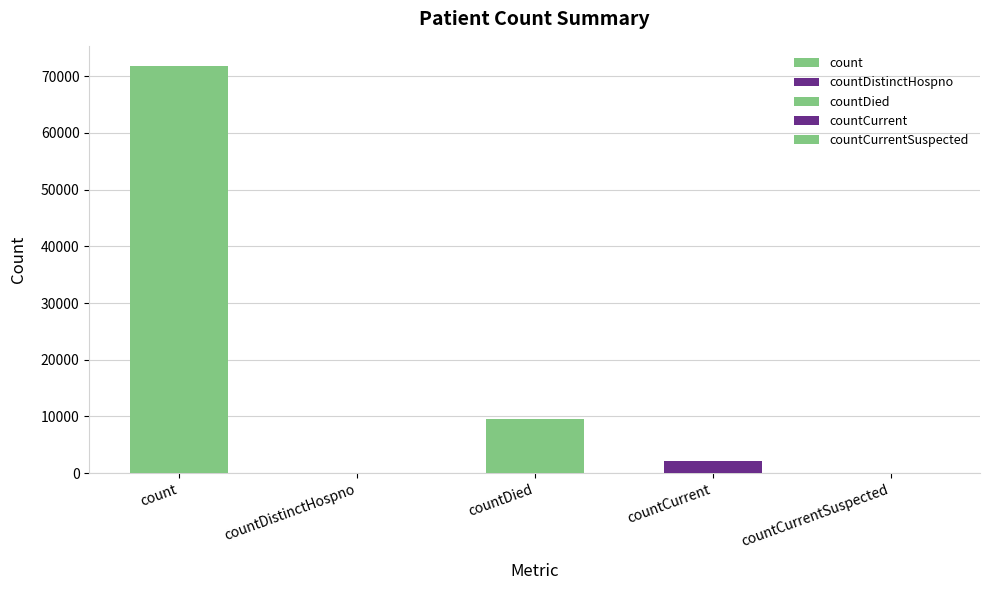

List the labels in order of value, largest first.

count, countDied, countCurrent, countDistinctHospno, countCurrentSuspected